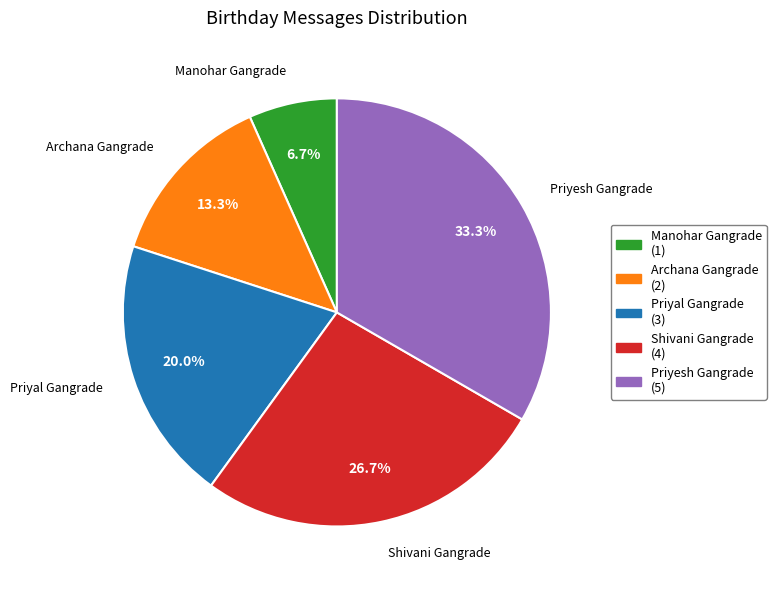

Between Priyesh Gangrade (5) and Priyal Gangrade (3), which is larger?

Priyesh Gangrade (5)